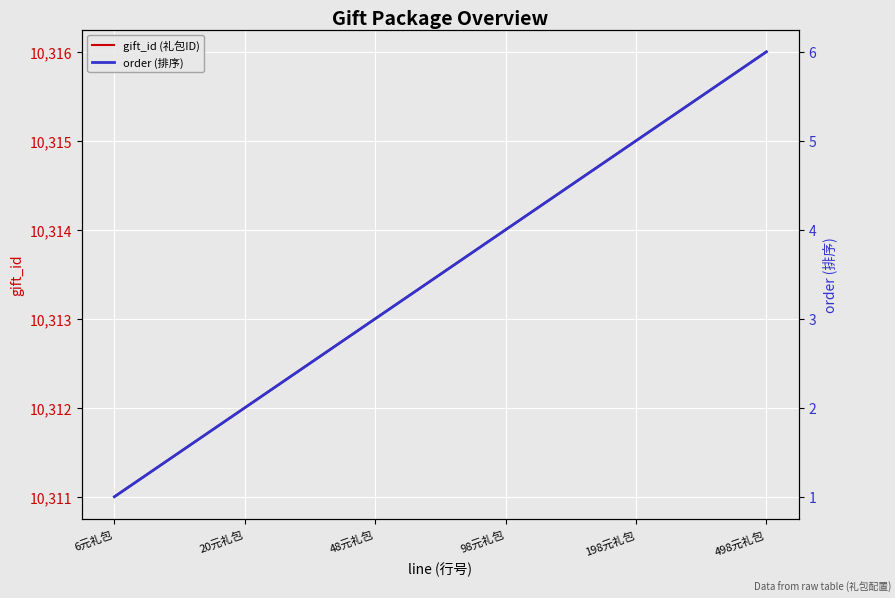

Between 498元礼包 and 98元礼包, which is larger?

498元礼包